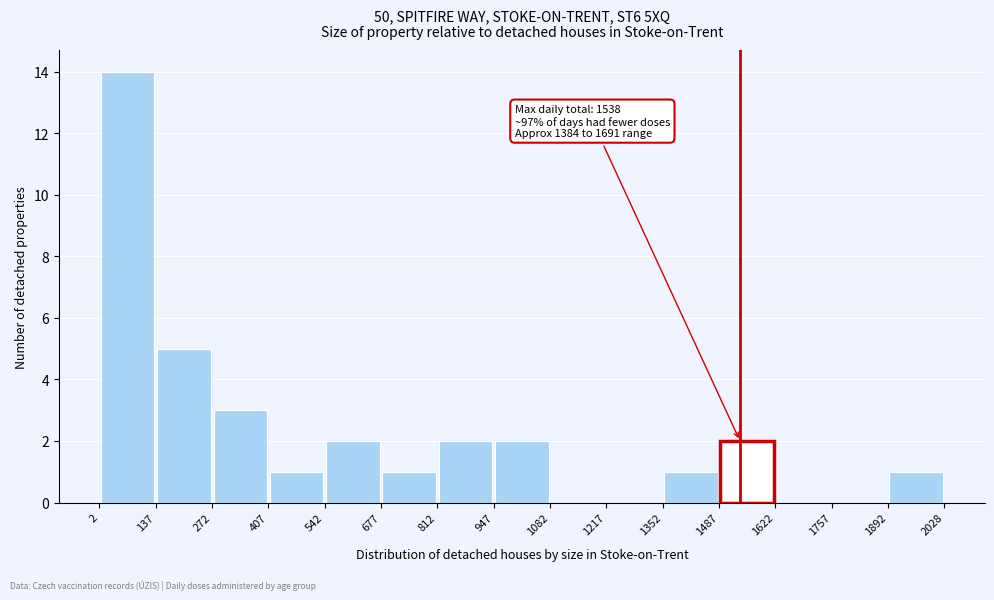

Which range on the x-axis has the tallest bar?

2 to 137